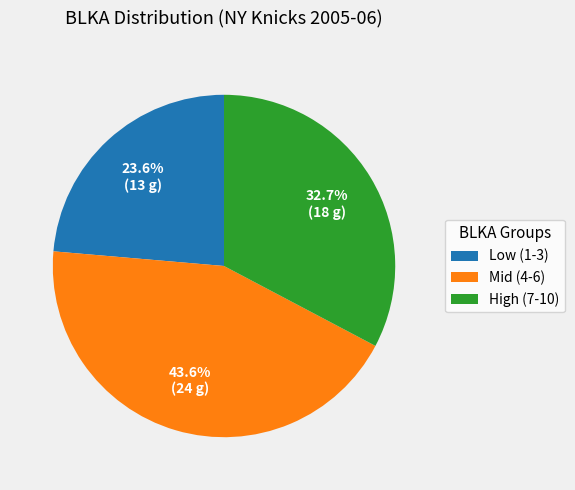

Does any single category account for the majority?

No